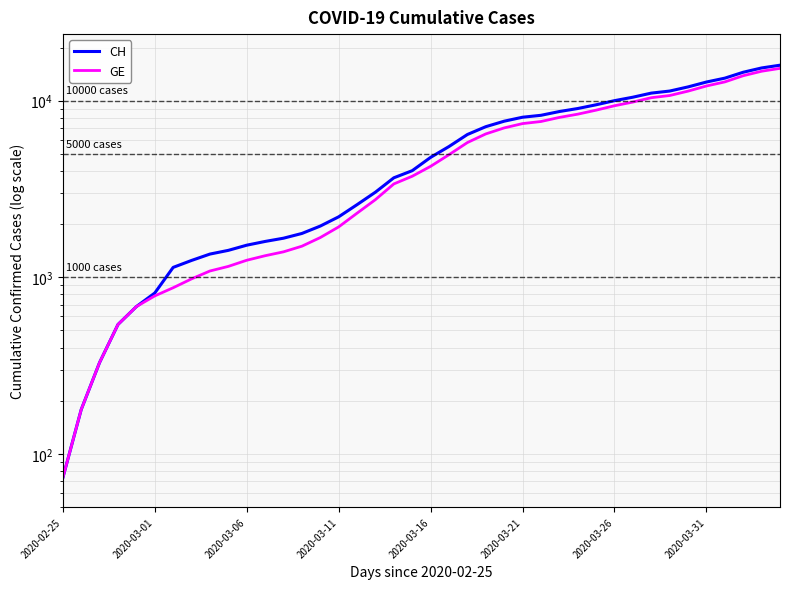

What is the difference between the maximum and minimum values in the GE series?

15173